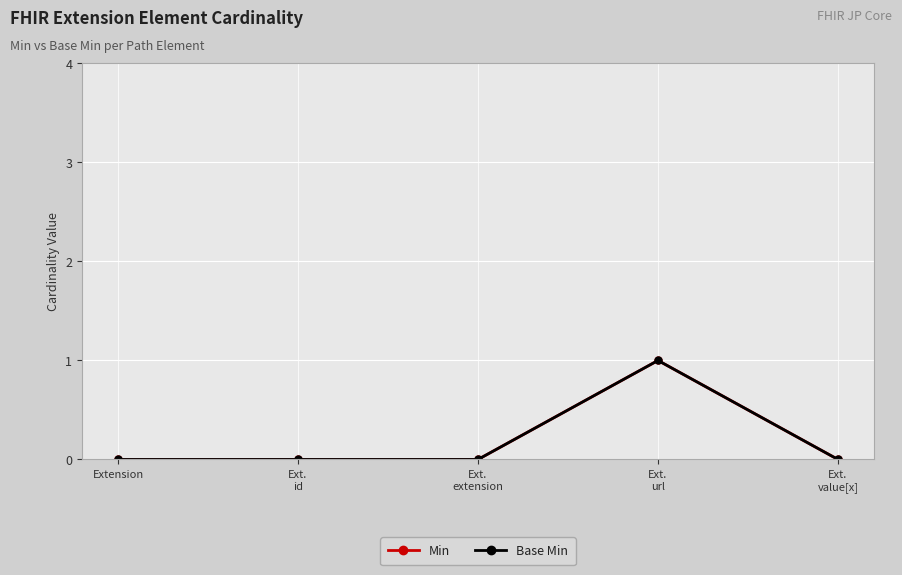

How many lines are shown in the chart?

2